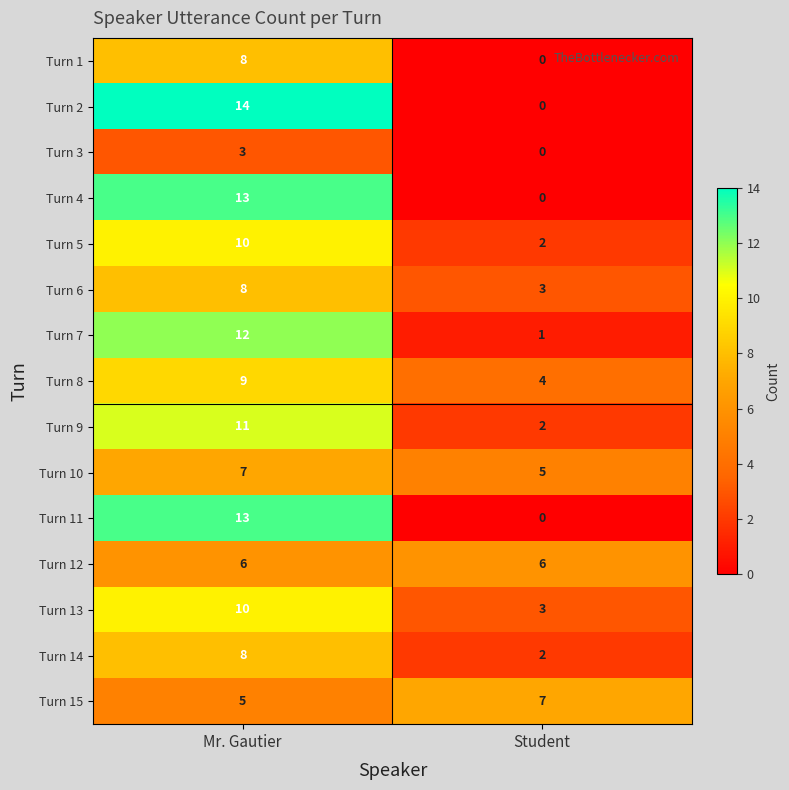

What is the sum of all Turn 10 values?

12